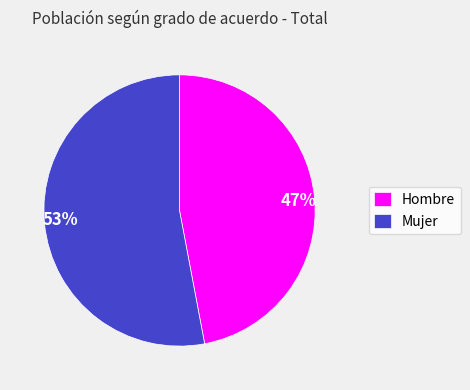

Is it true that Mujer is 63% of the pie?

False